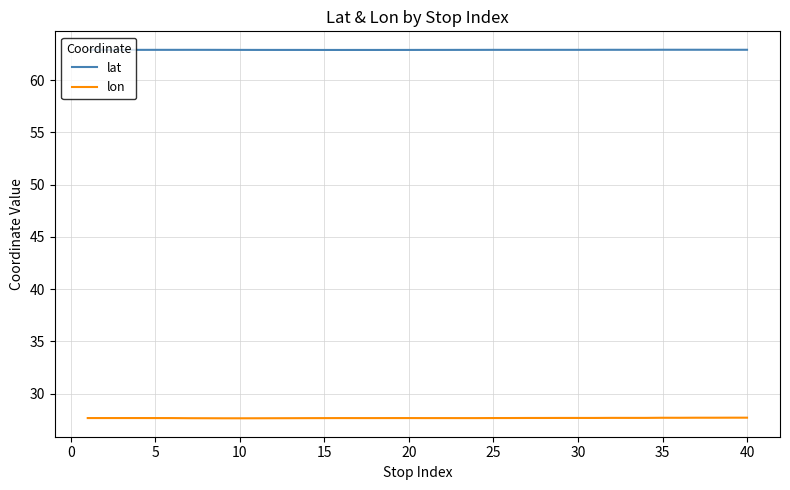

At how many categories does at least one series exceed 43?

40